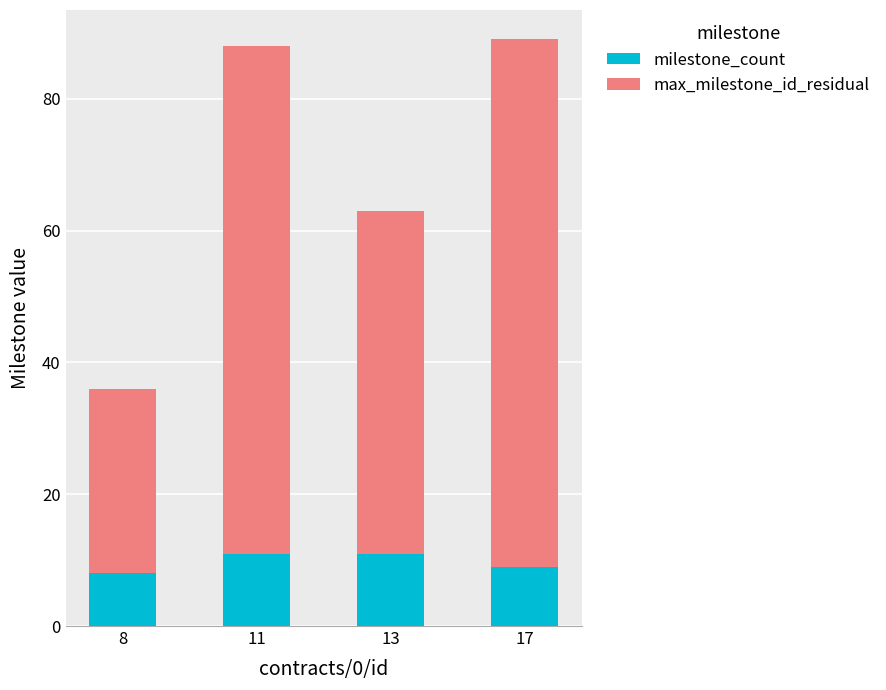

Count the number of categories in the chart.

4